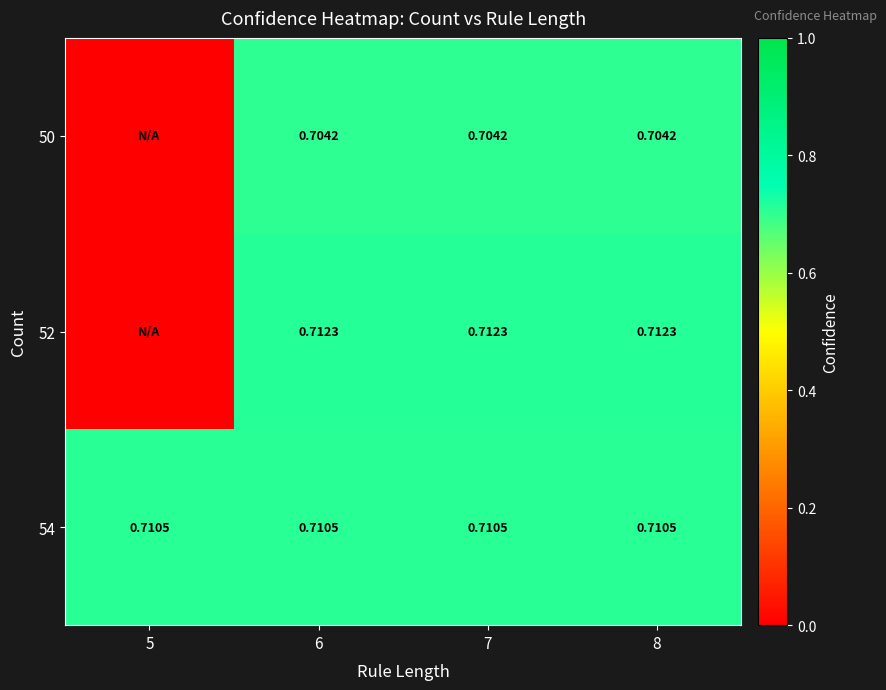

How many values in the 52 series exceed 0?

3